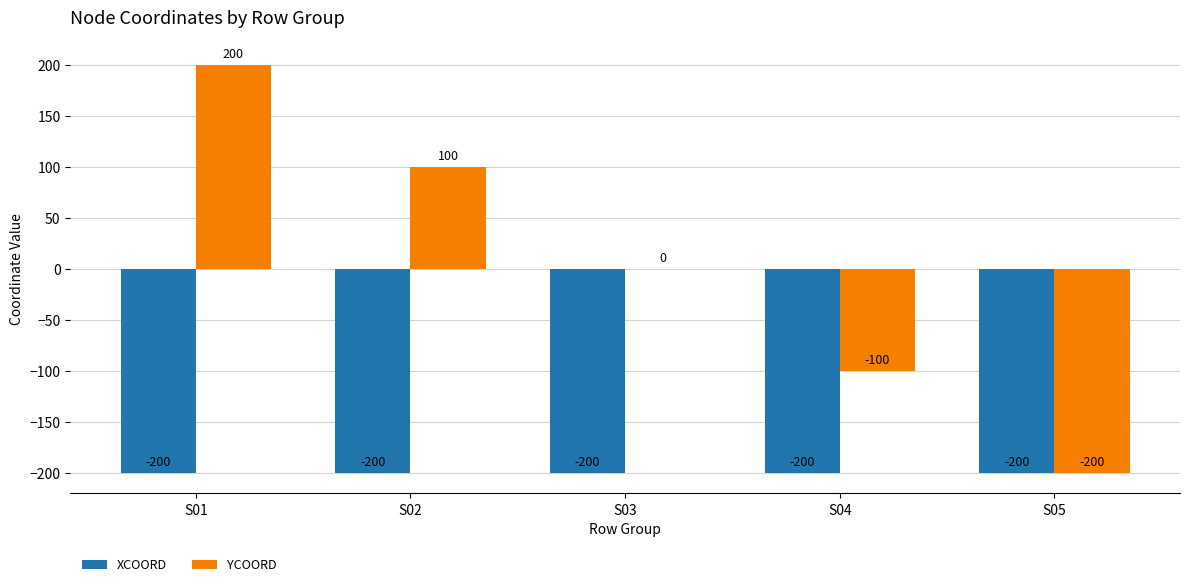

What is the greatest value displayed?

200